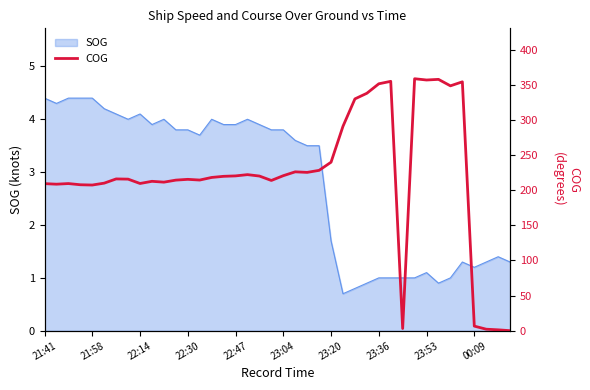

Between 25 and 23, which is larger?

25